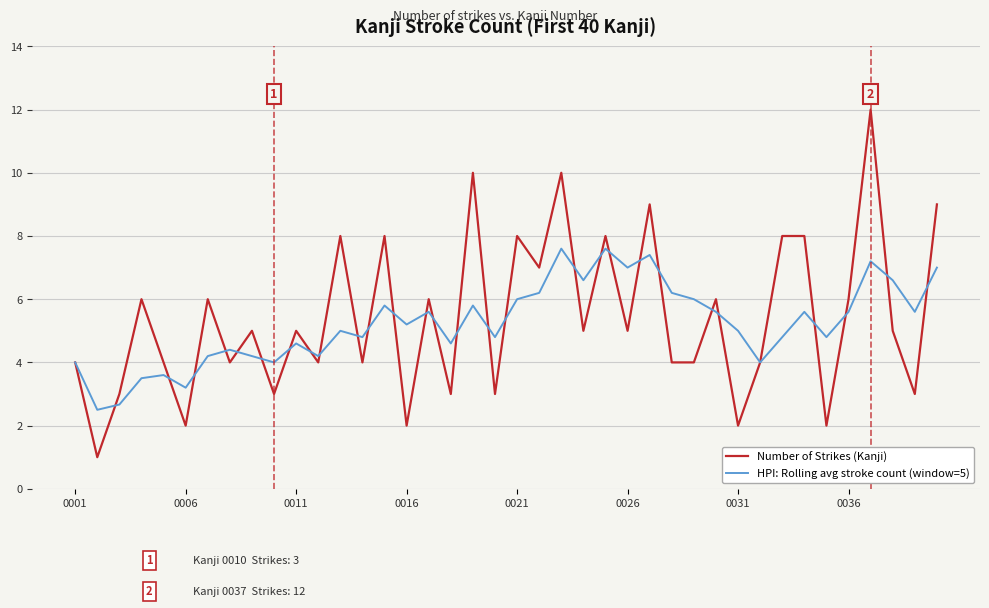

Rank the series by their maximum value, from highest to lowest.

Number of Strikes (Kanji), HPI: Rolling avg stroke count (window=5)